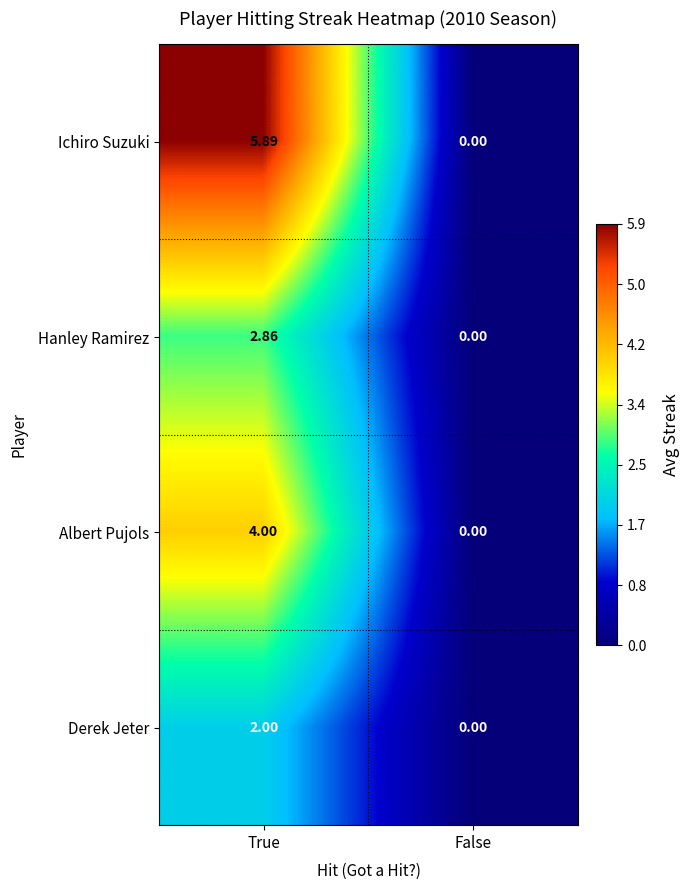

What is the difference between the highest and lowest values at True?

3.9